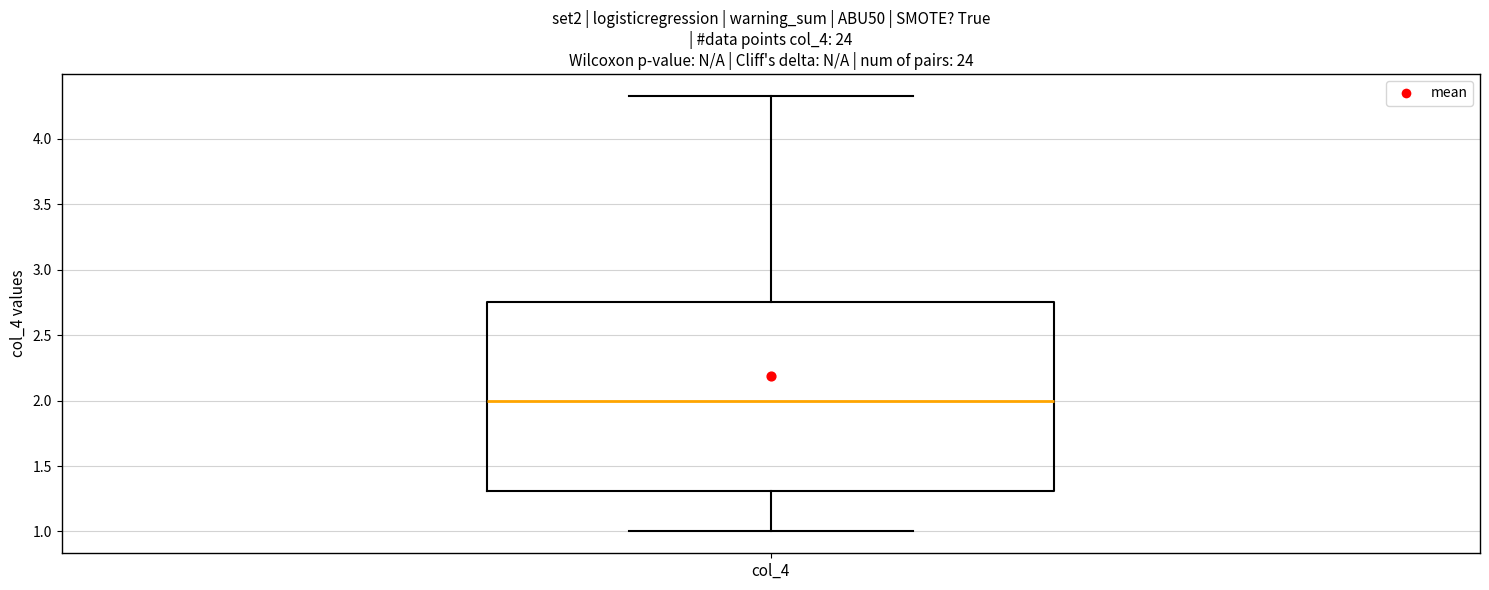

Where is the lower edge of the box for col_4 on the y-axis? The values are not printed on the chart, so give them approximately, as read against the axis.

1.30